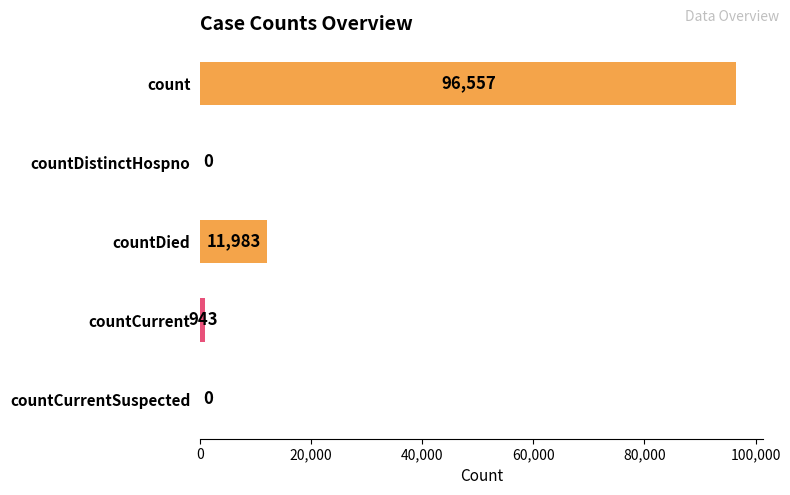

Count the number of categories in the chart.

5